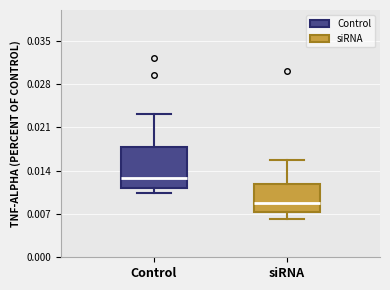

Comparing the boxes themselves (not the whiskers), which one is the tallest?

Control